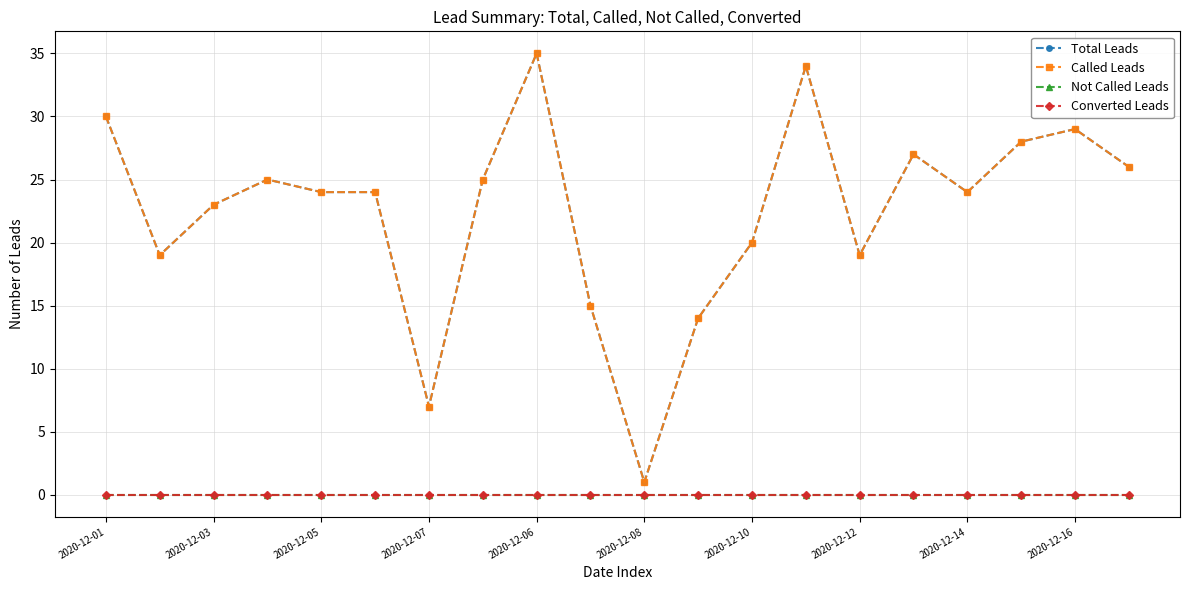

Does the chart have visible grid lines?

Yes